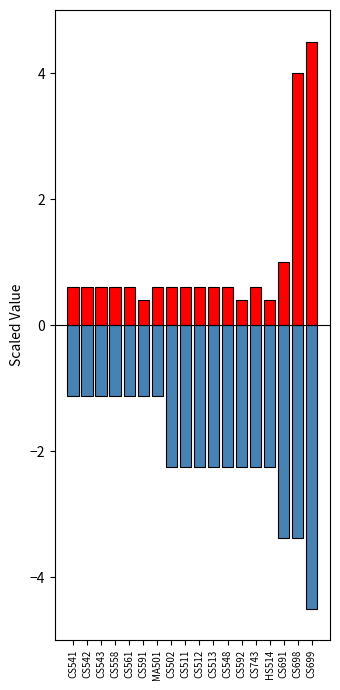

The value of Credits at CS541 is 0.1. True or false?

False